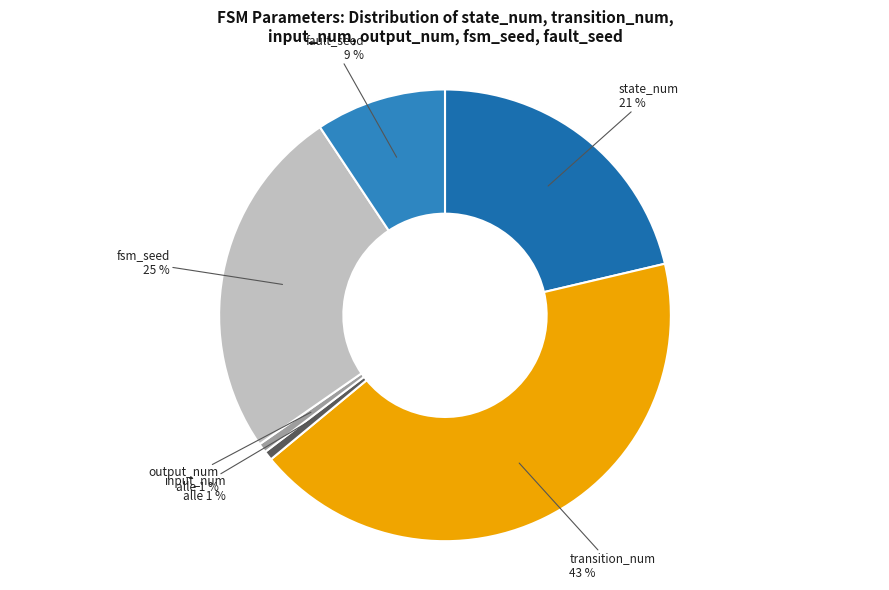

How many segments does this pie chart have?

6